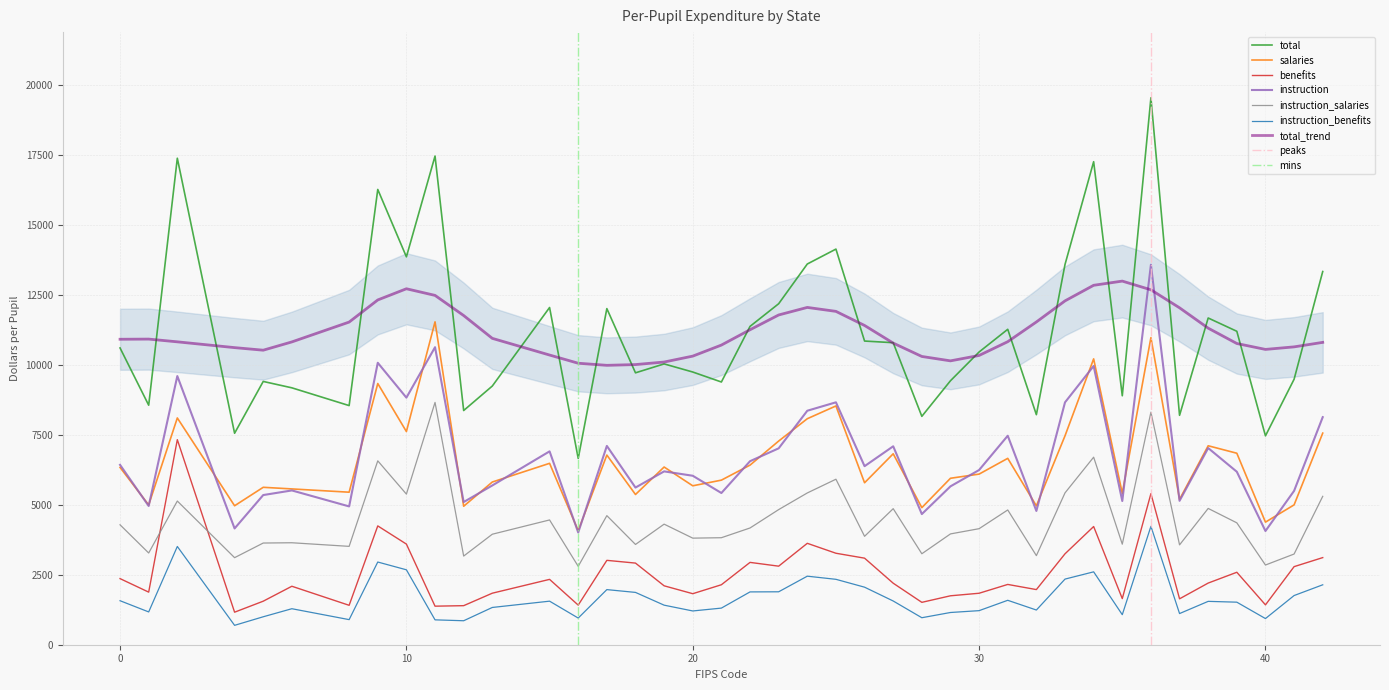

At which category is the sum across all series the highest?

36